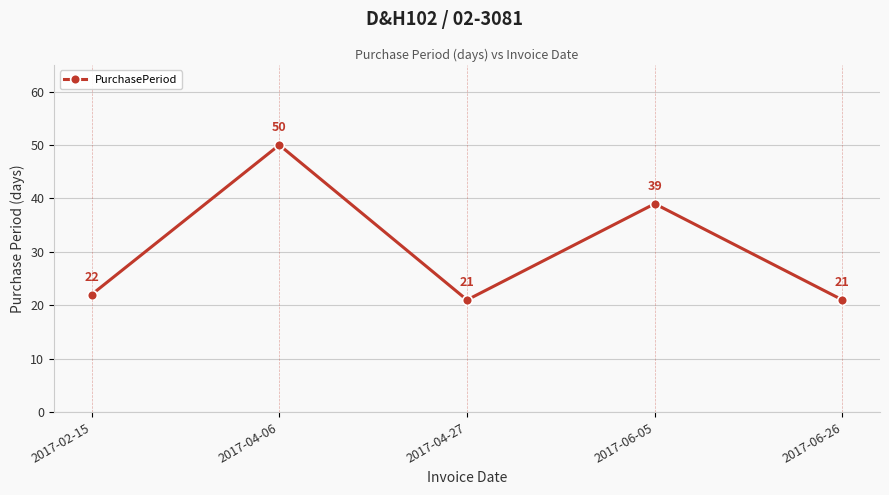

How many lines are shown in the chart?

1